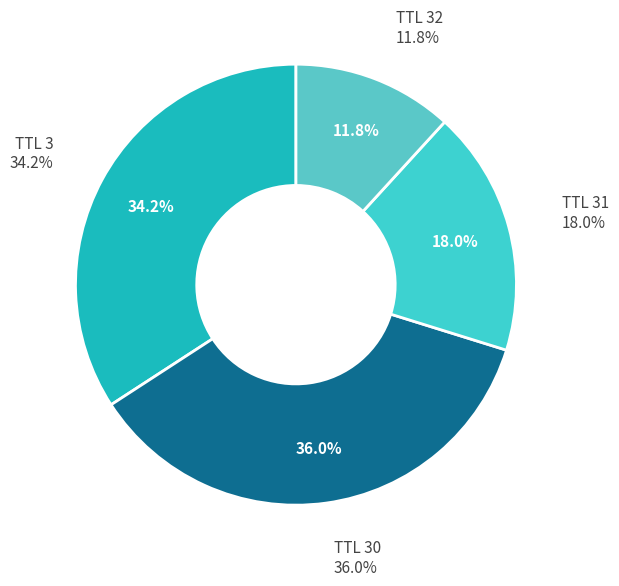

Which slice is the largest?

30